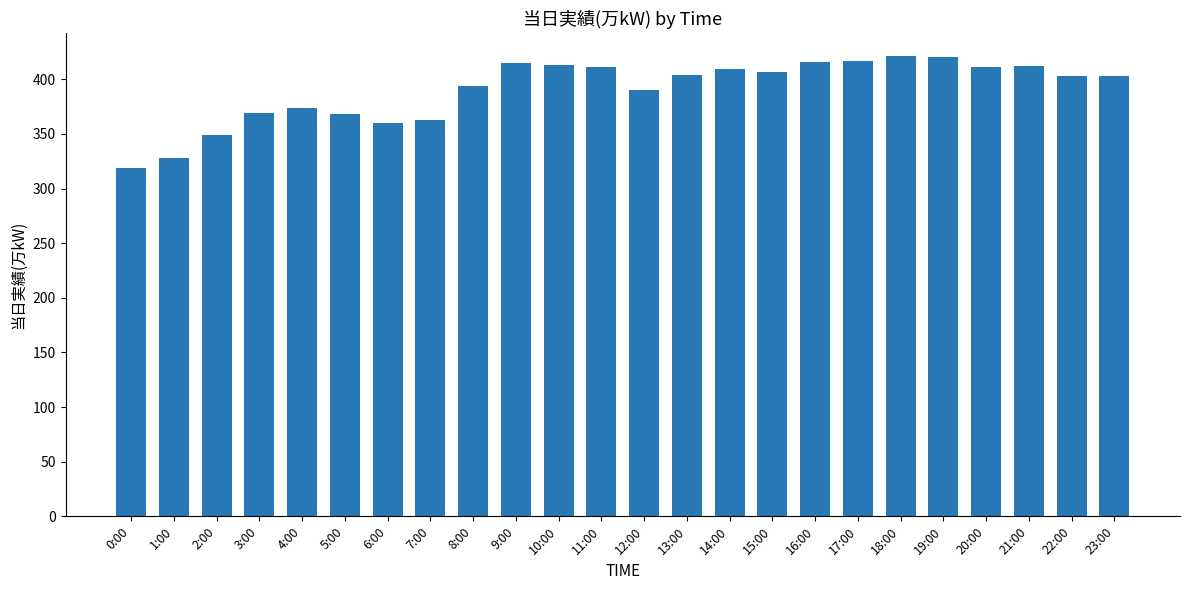

Does the chart contain any negative values?

No